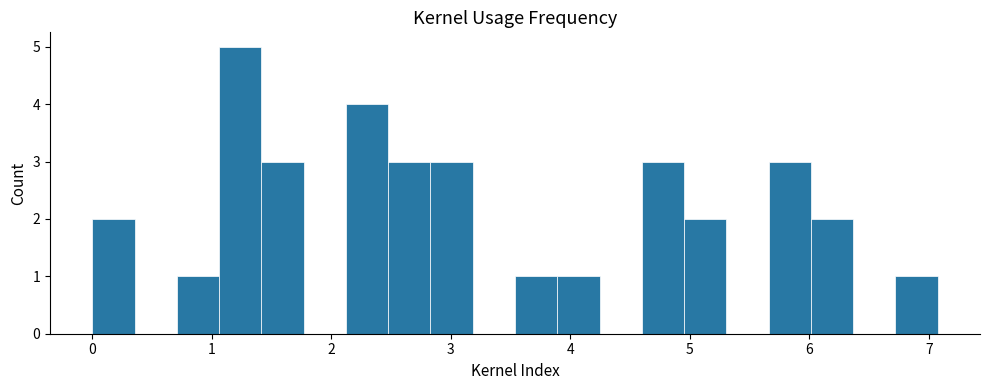

Read against the x-axis, roughly where is the centre of the tallest bar?

1.2